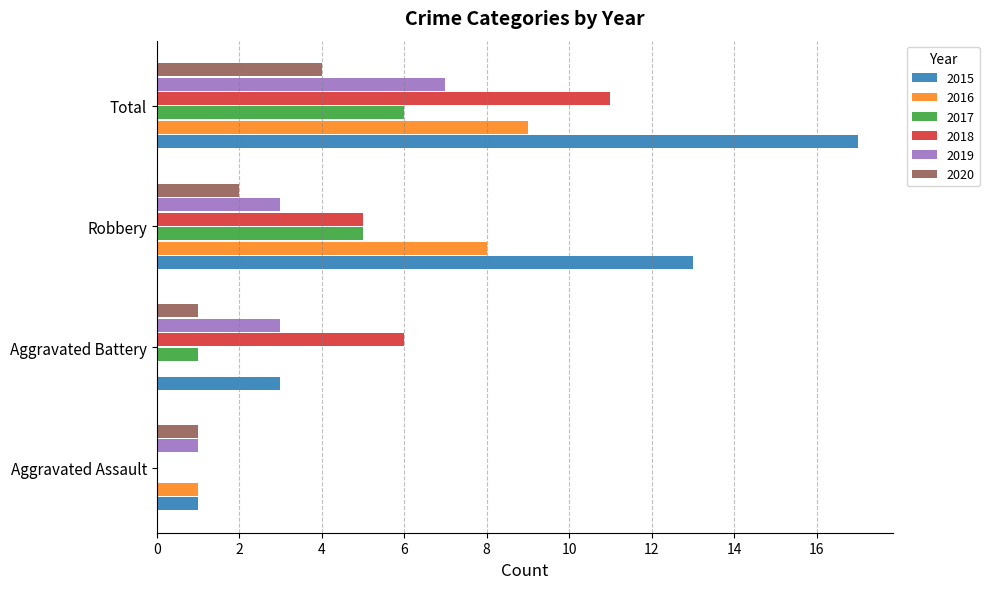

Between Robbery and Total, which series saw the biggest shift?

2018